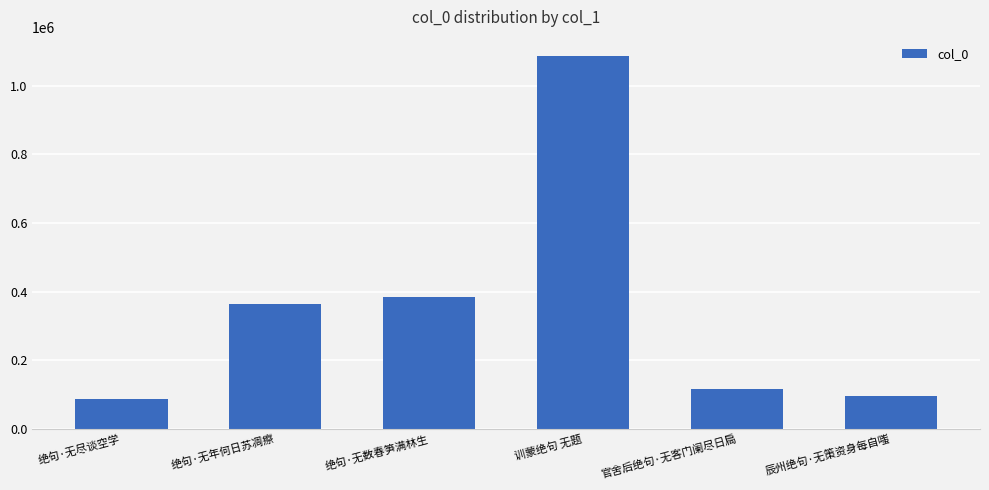

True or false: the data shows 1477463 at 训蒙绝句 无题.

False